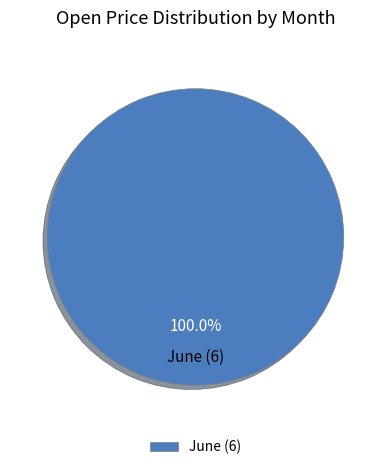

Rank the categories by value from lowest to highest.

June (6)